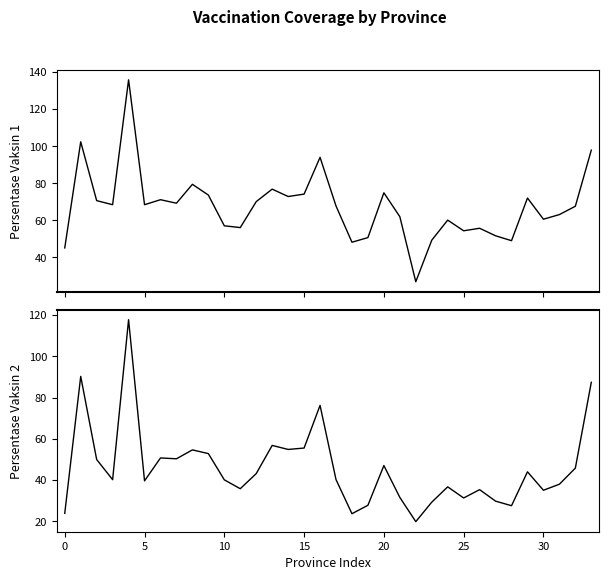

How many values in the Persentase Vaksin 2 series are below 40?

15